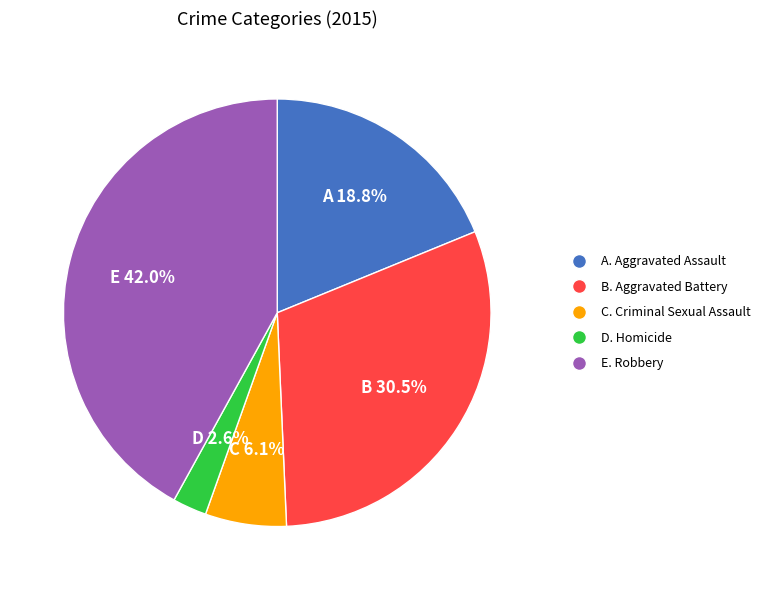

Is there any slice that represents more than half of the pie?

No